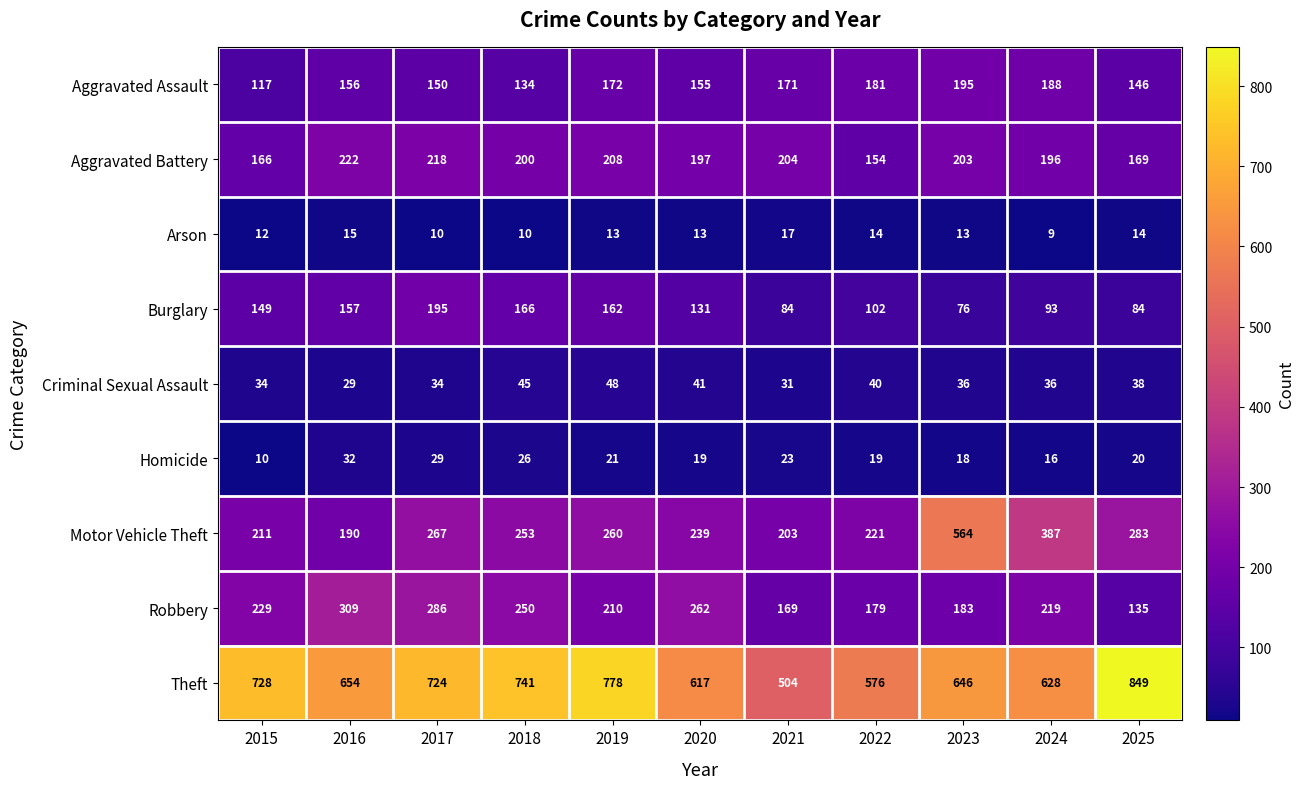

What is the approximate value of Motor Vehicle Theft at 2021, to the nearest 5?

205